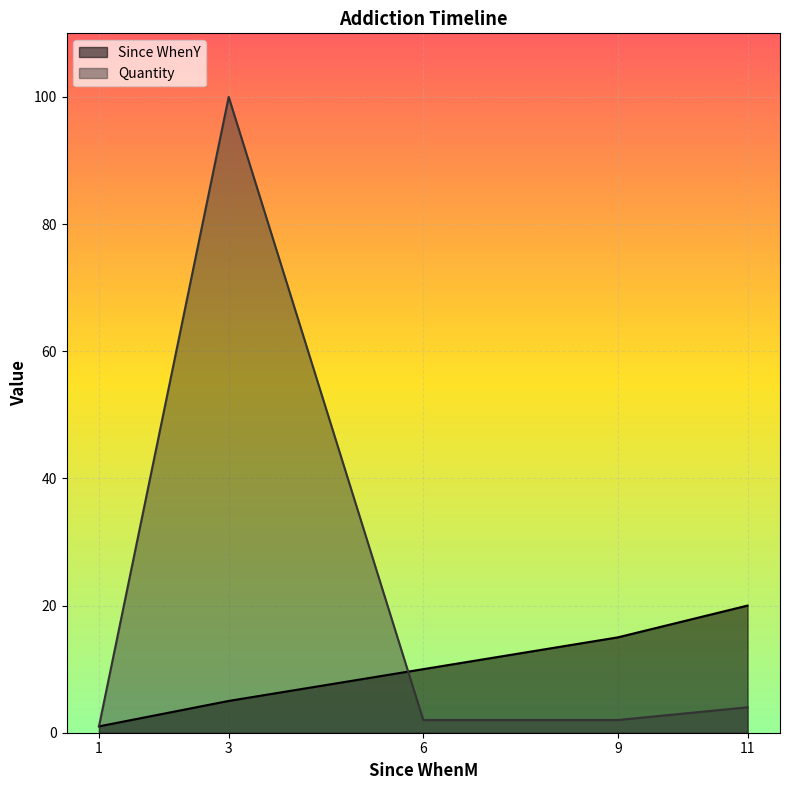

What is the difference between the Quantity values at 11 and 6?

2